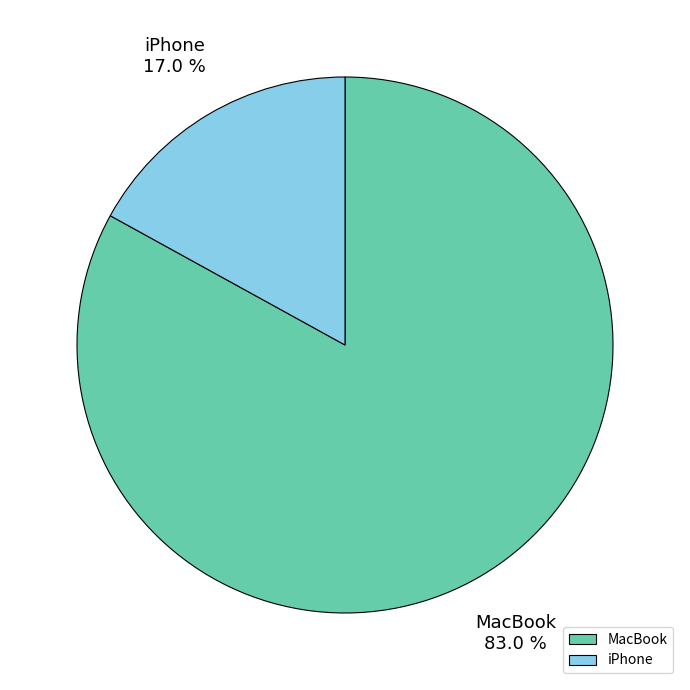

What is the ratio of the value at MacBook to the value at iPhone?

4.9